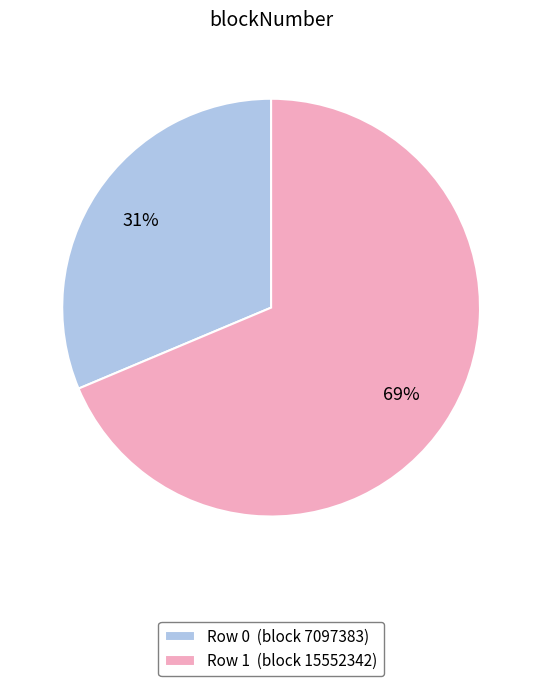

To the nearest percent, what is the average slice percentage?

50%